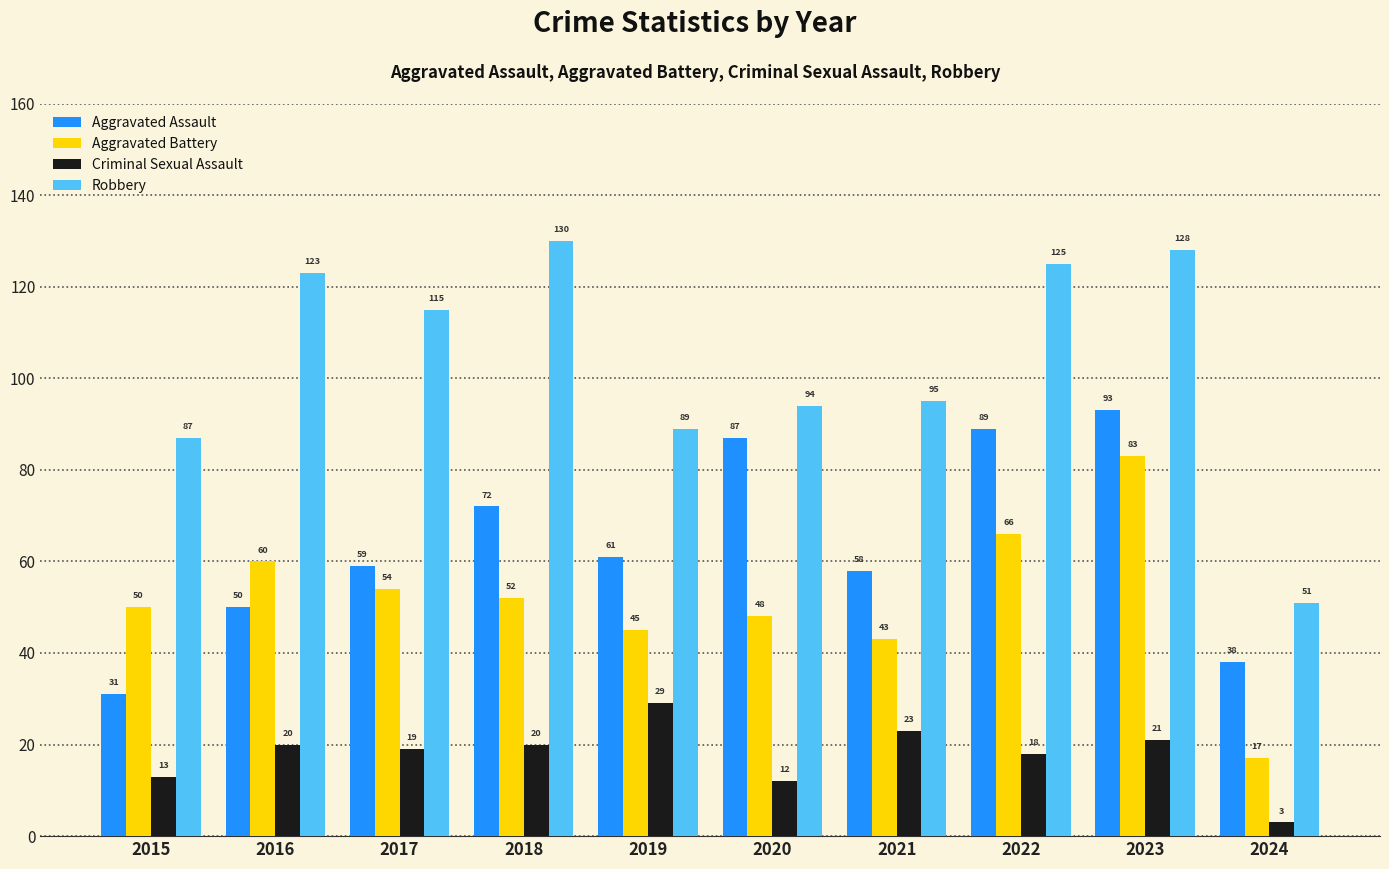

Does the chart contain any negative values?

No